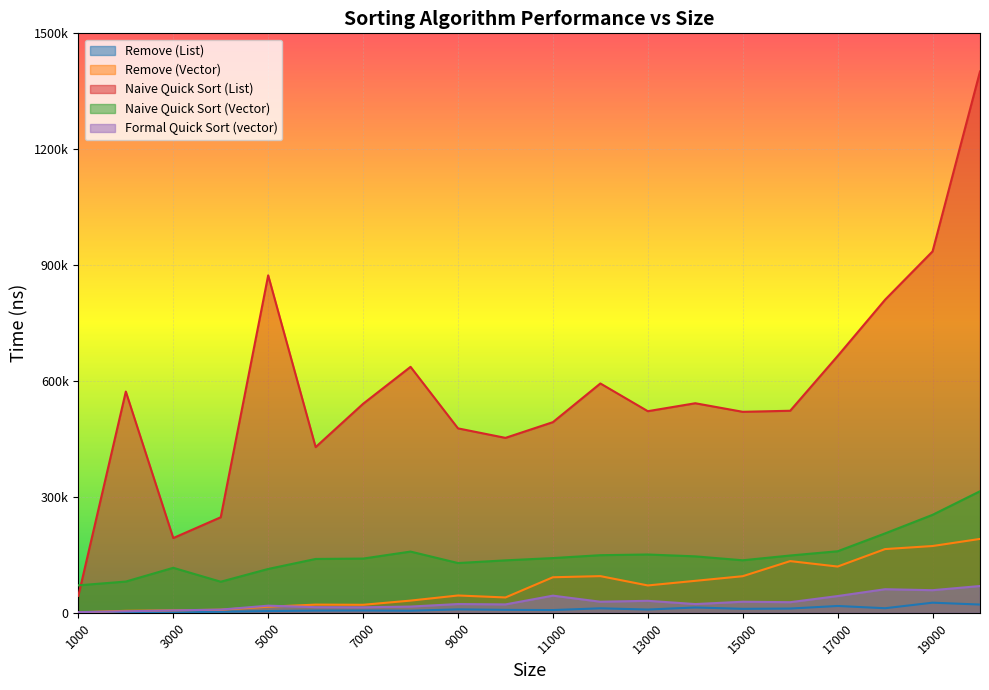

Where is the first local maximum for Naive Quick Sort (Vector)?

3000